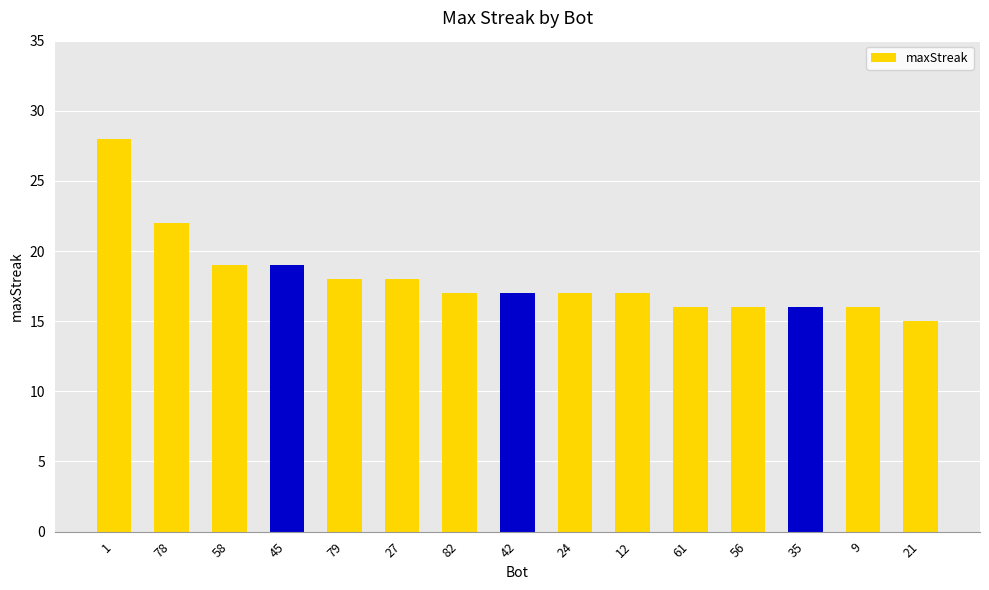

Where is the data nearest to the value 21?

78